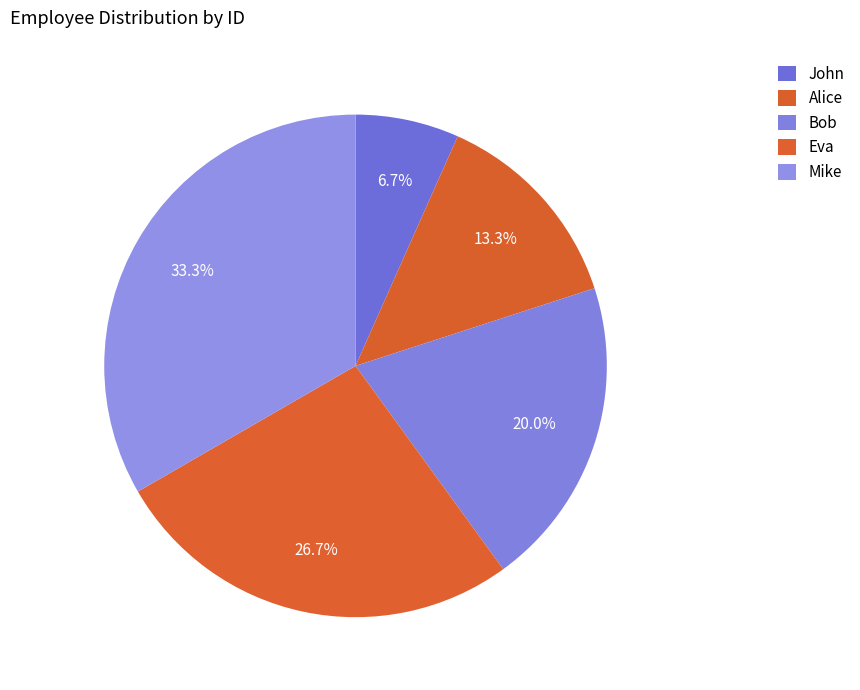

Rank the categories by value from highest to lowest.

Mike, Eva, Bob, Alice, John